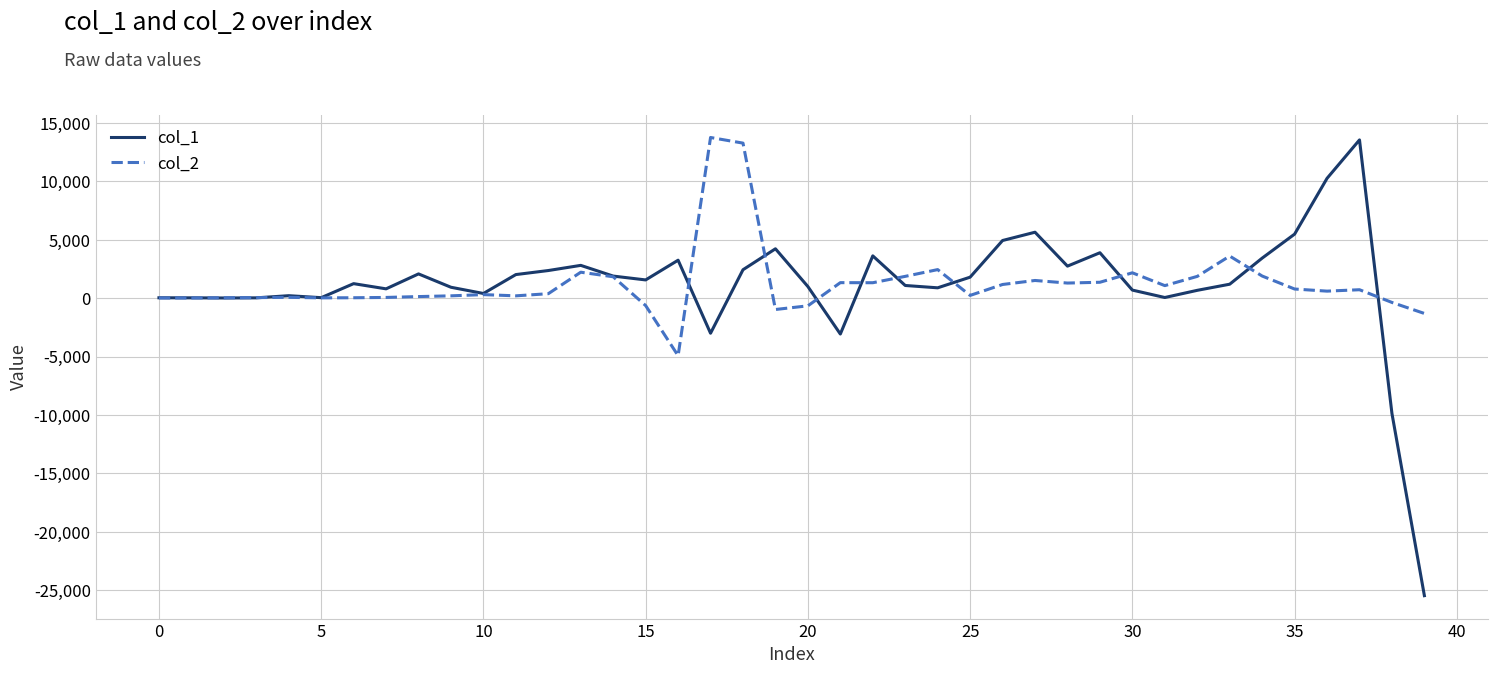

Which series has the largest range (max minus min)?

col_1